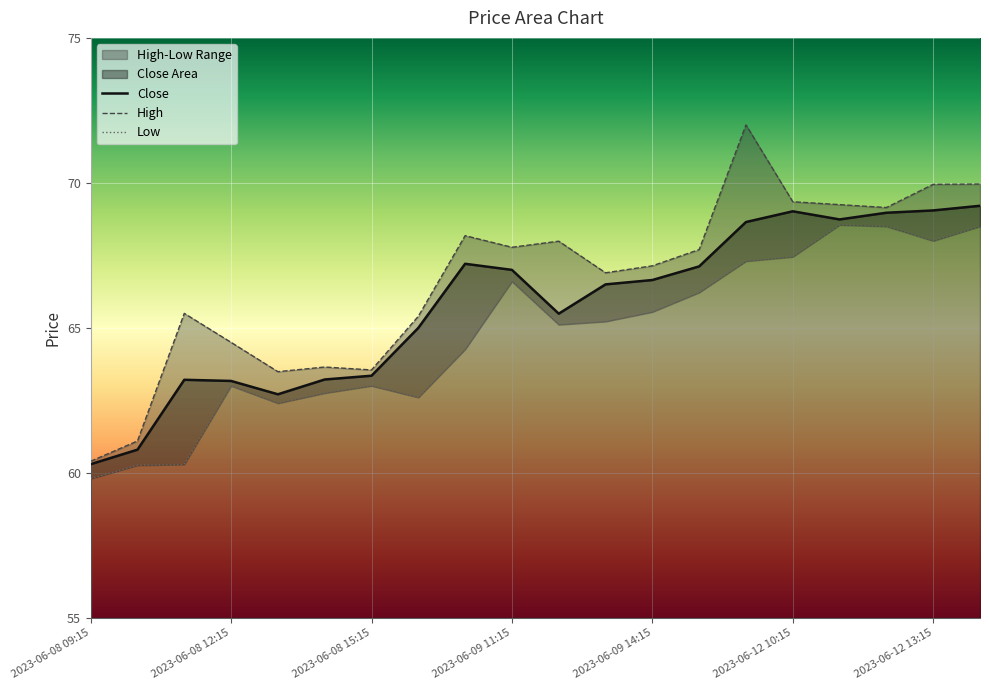

Which series has the largest total across all categories?

High